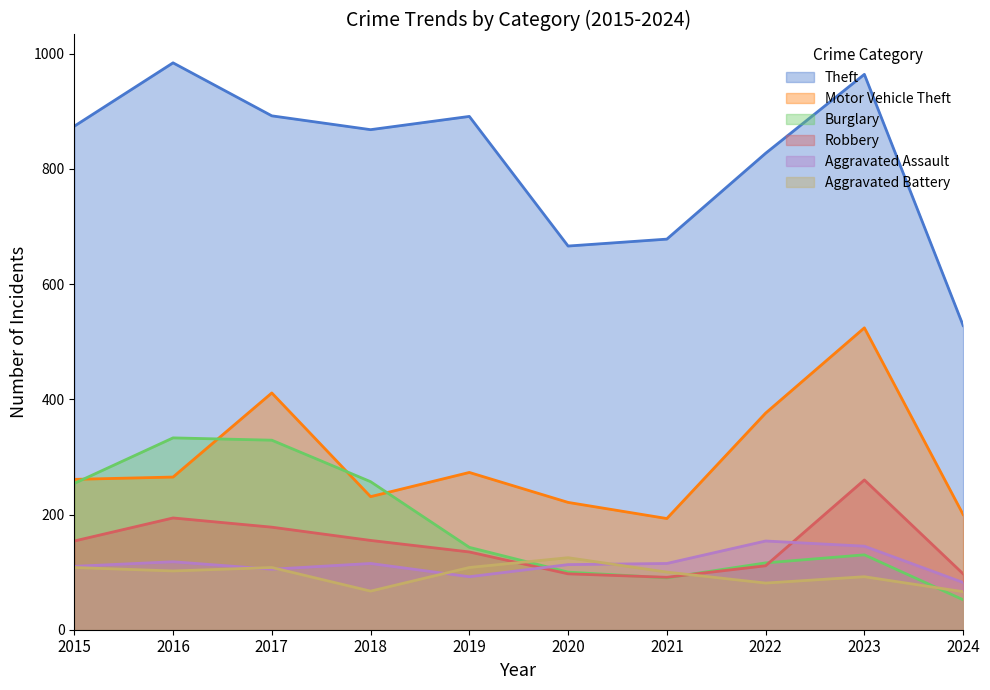

What is the average value of the Robbery series?

147